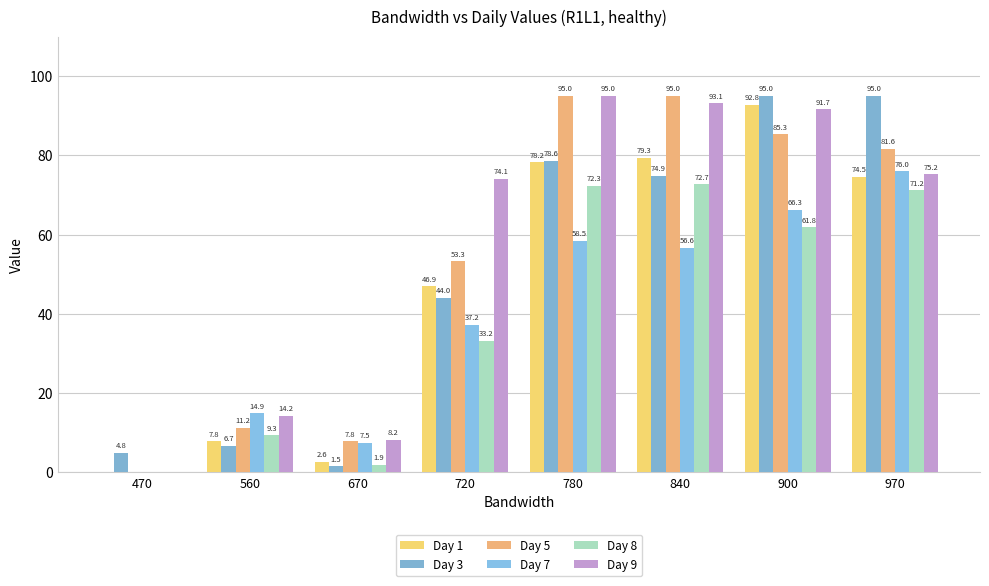

Rank the series by their maximum value, from highest to lowest.

Day 3, Day 5, Day 9, Day 1, Day 7, Day 8